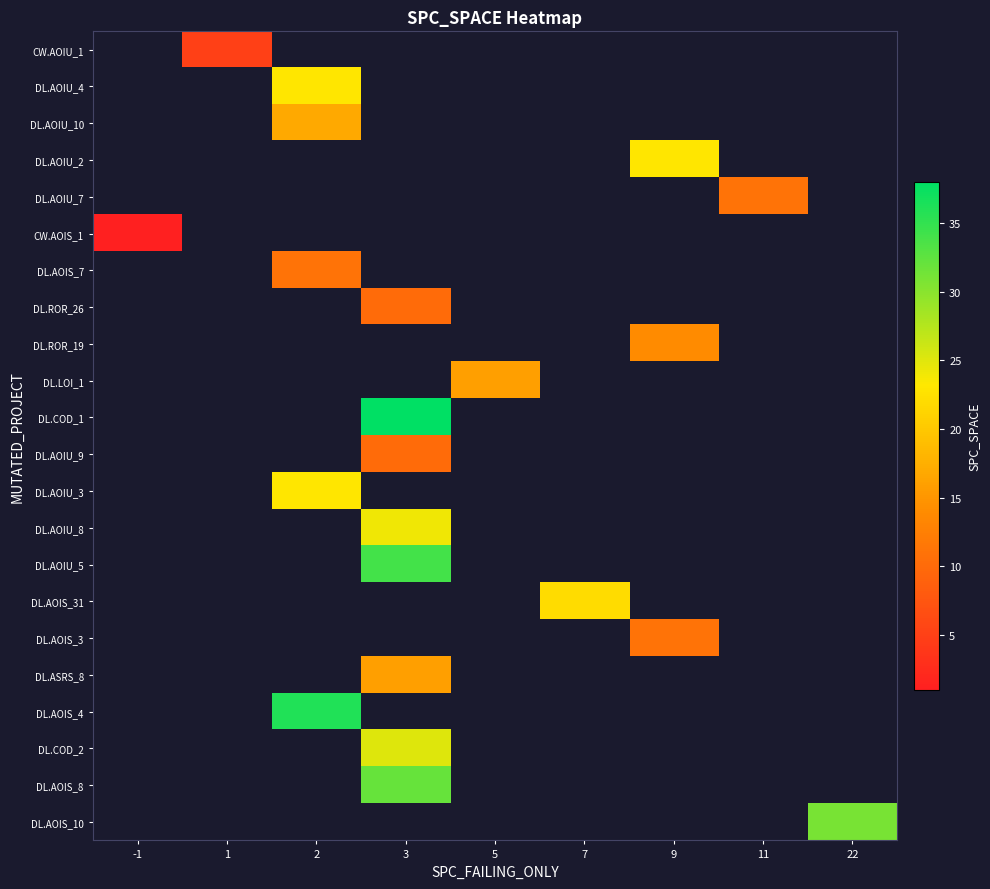

What is the smallest value displayed?

1.0